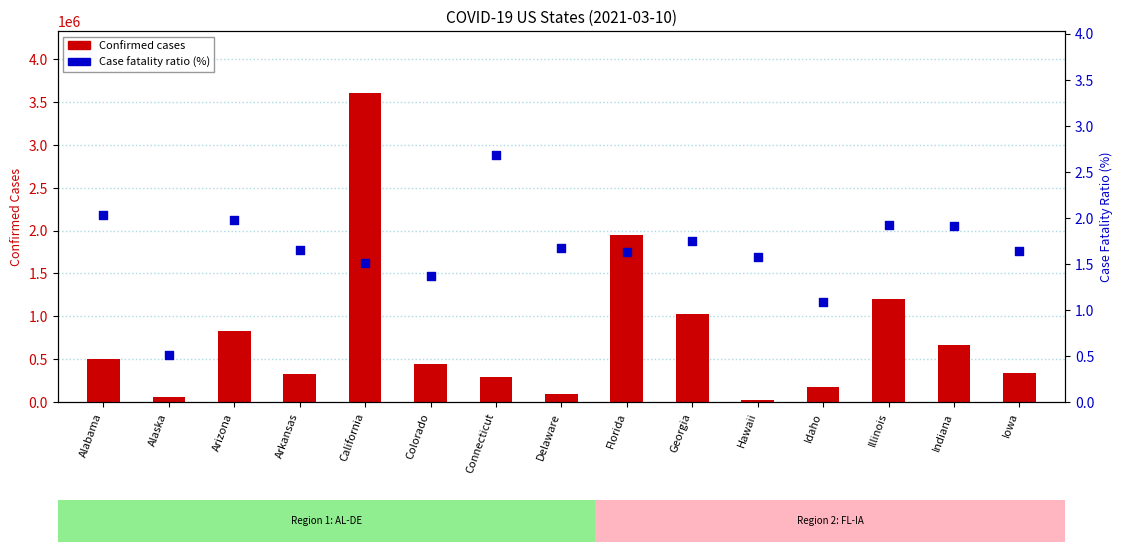

Which series contains the highest Y value?

Confirmed